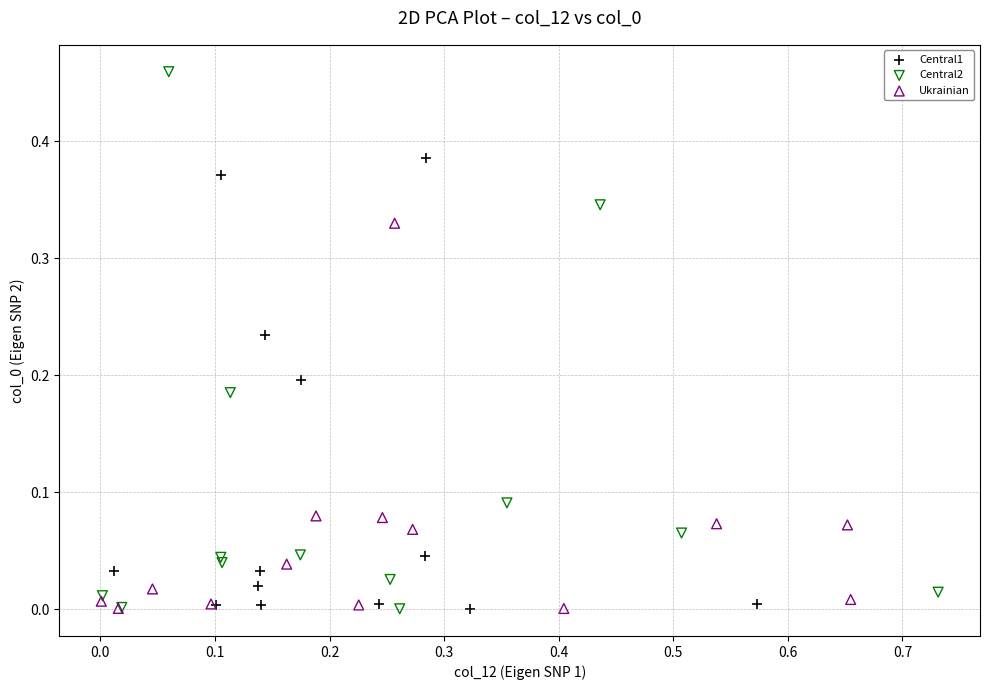

Which series contains the highest Y value?

Central2